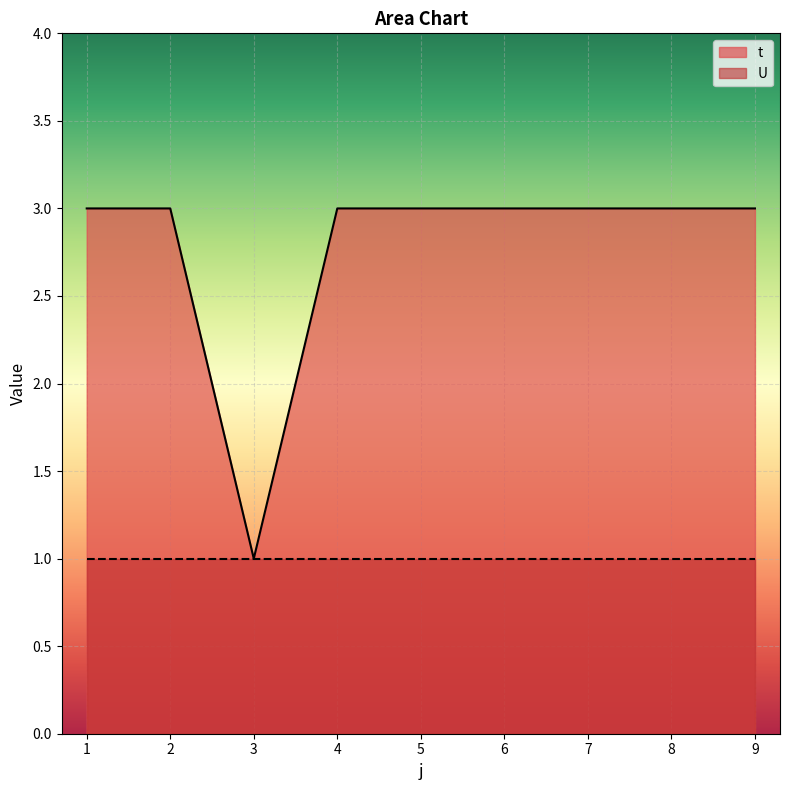

Rank the categories by value from highest to lowest.

1, 2, 4, 5, 6, 7, 8, 9, 3